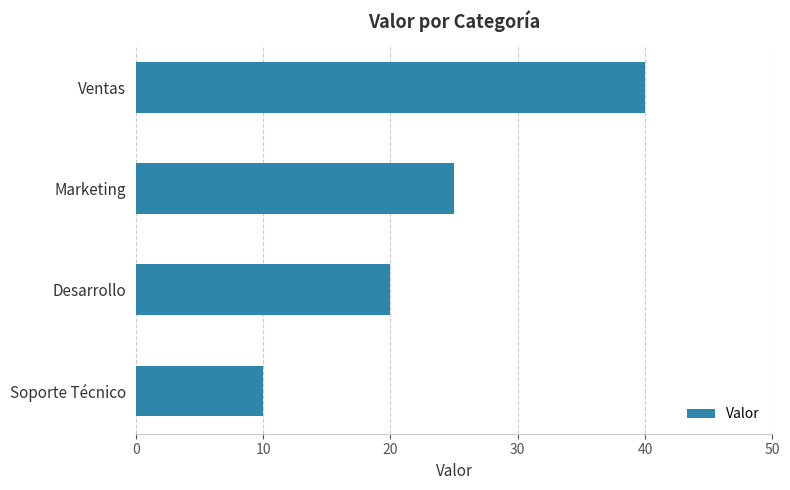

Count the number of data series in this chart.

1